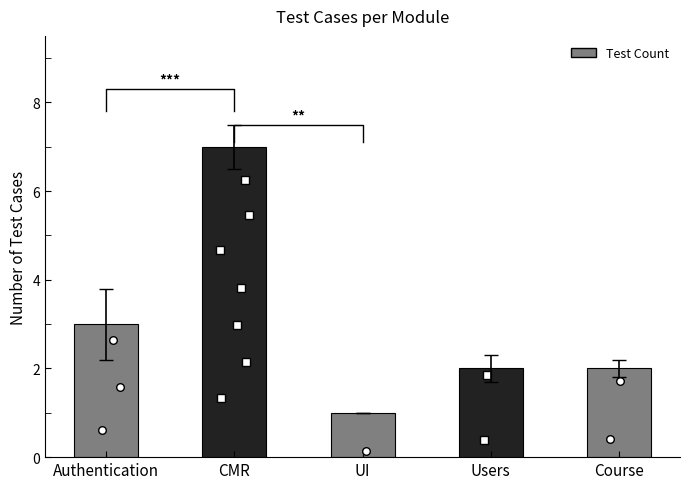

What is the change in value from Authentication to Users?

-1